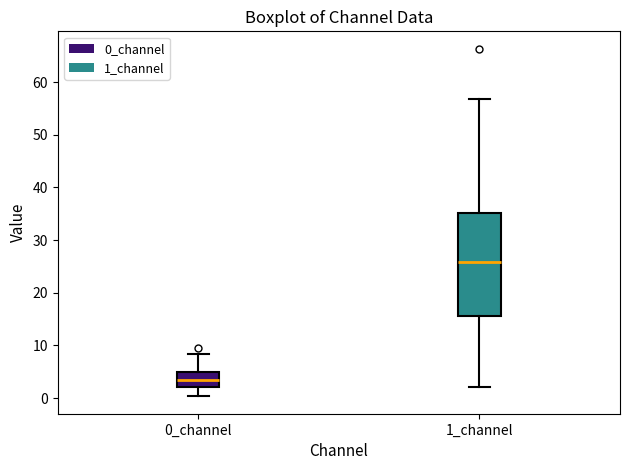

Which box's median line is the lowest?

0_channel